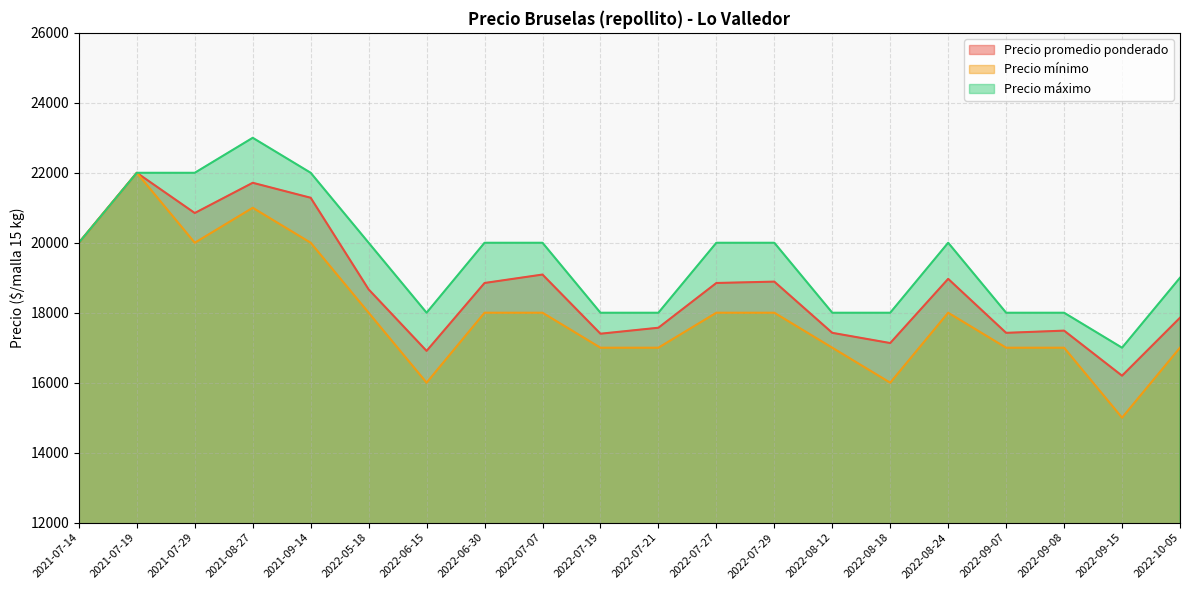

True or false: Precio promedio ponderado has a value of 19091 at 2022-07-07.

True